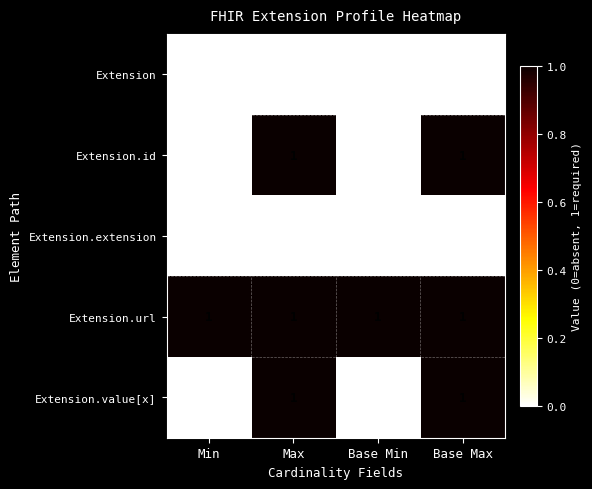

Count the Extension.id values in the range 0 to 1.

4